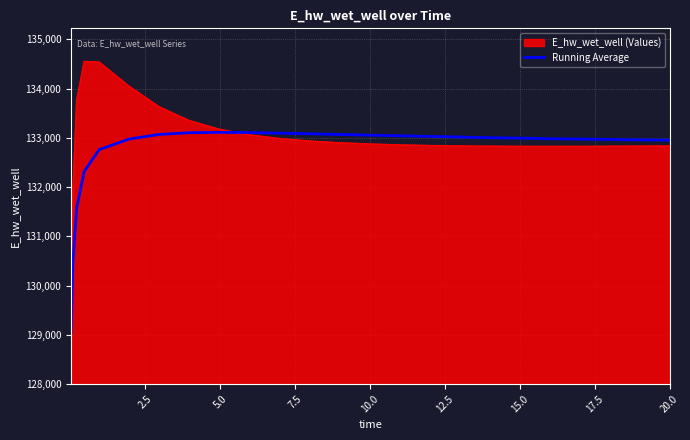

Does the chart have visible grid lines?

Yes